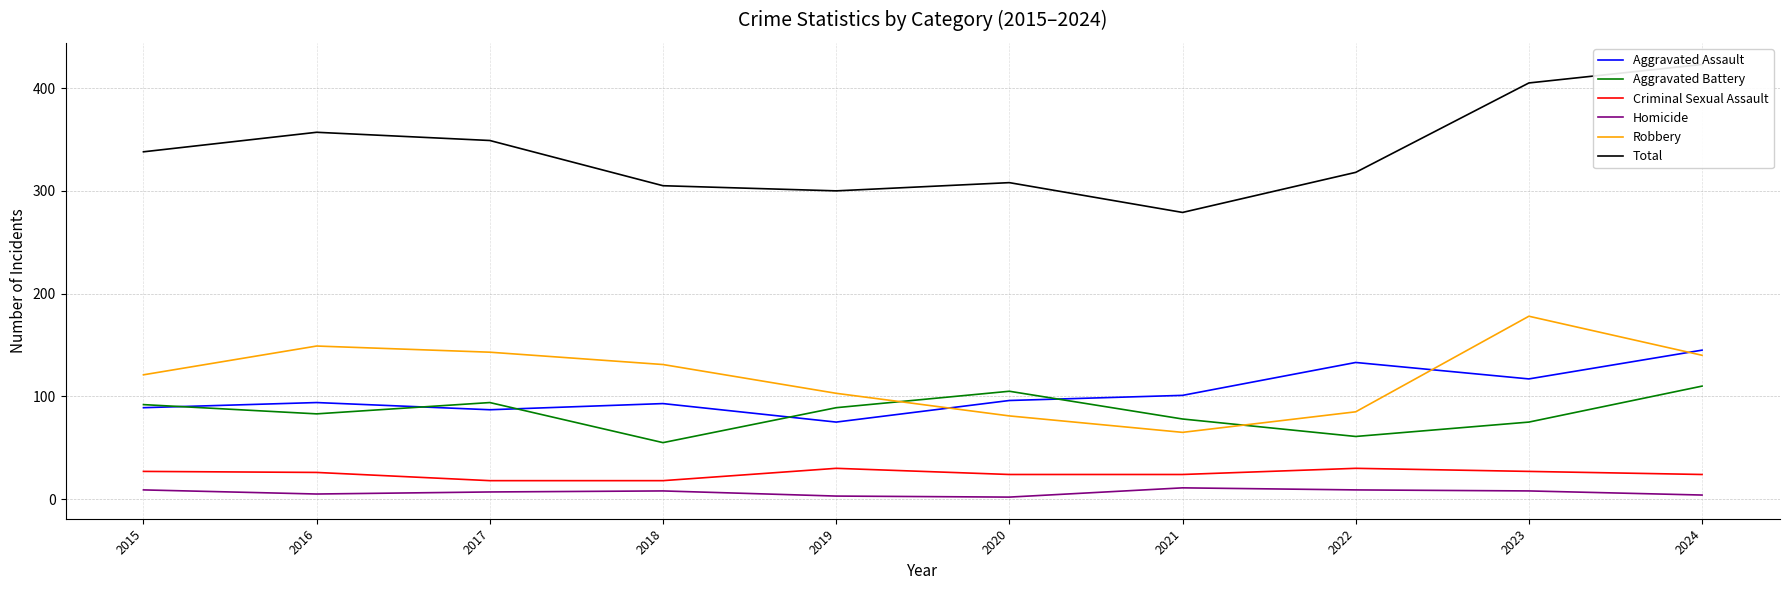

Where is Homicide nearest to the value 6?

2016